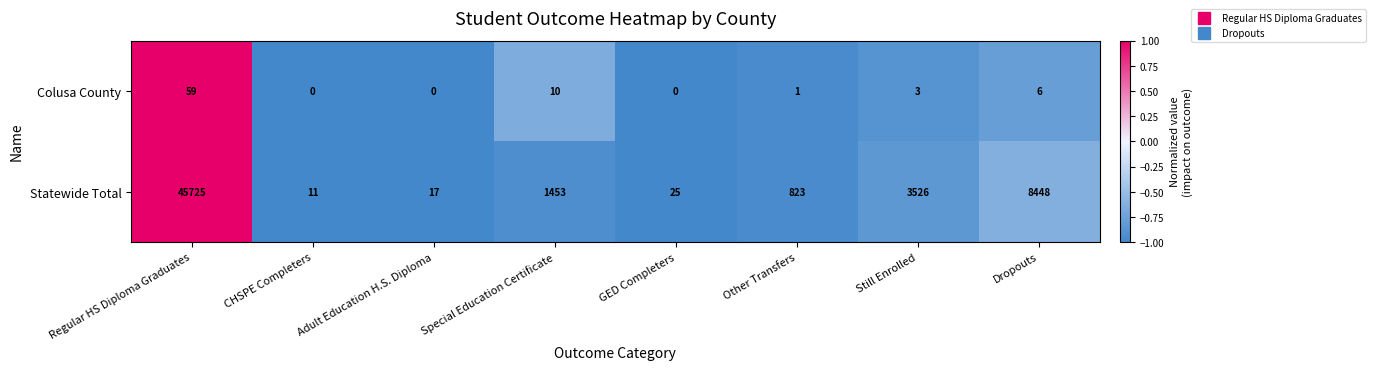

Is the value of Colusa County at Regular HS Diploma Graduates greater than the value of Statewide Total at CHSPE Completers?

Yes